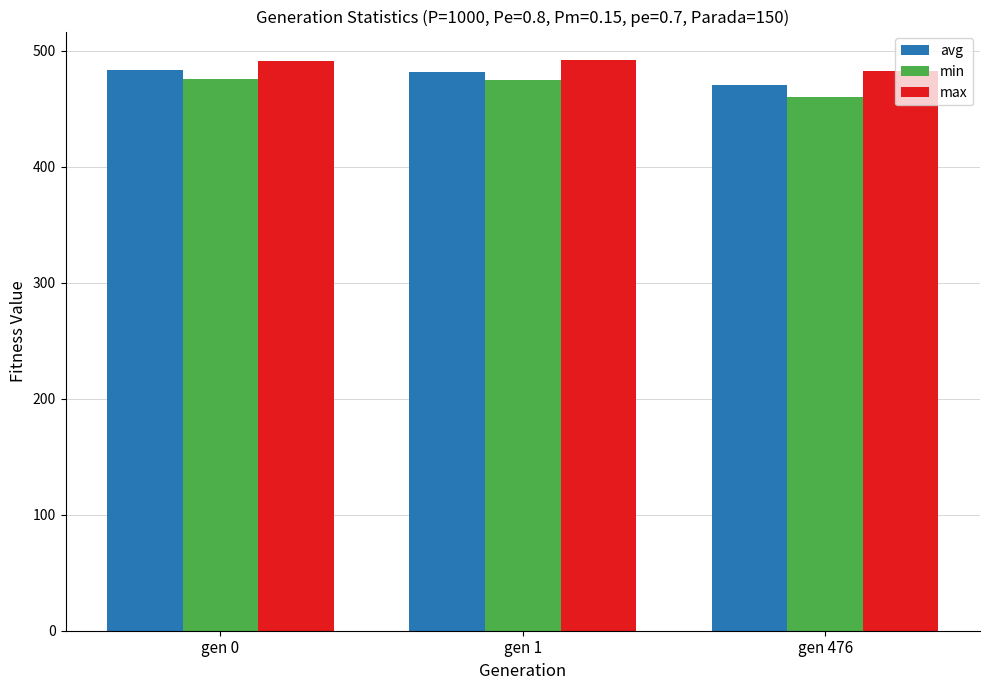

What is the total value across all series at gen 0?

1450.3